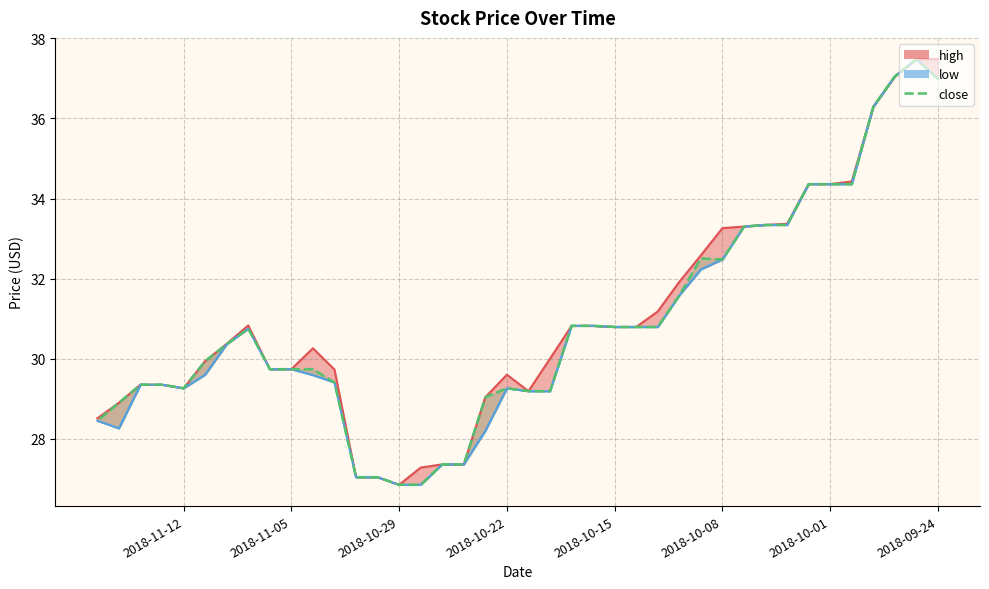

True or false: high_line and low_line cross at least once.

False